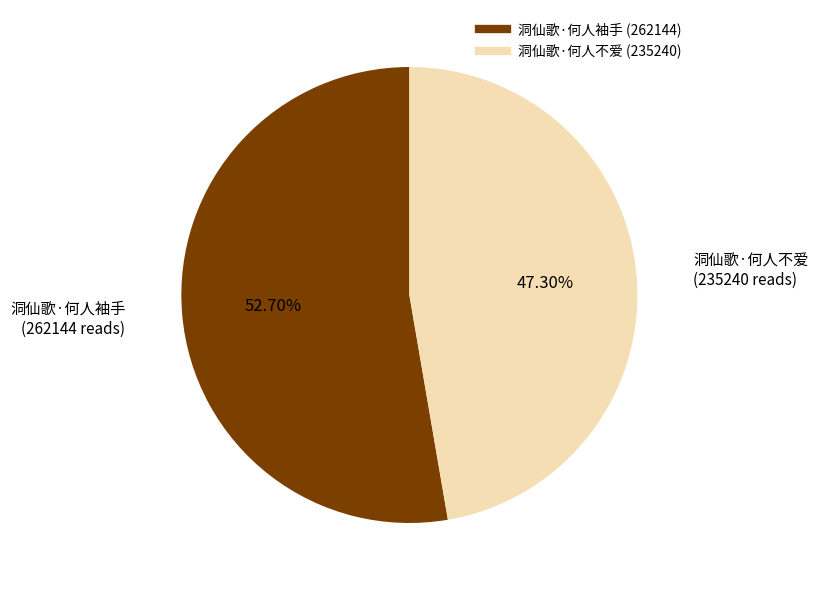

Between 洞仙歌·何人不爱 and 洞仙歌·何人袖手, which is larger?

洞仙歌·何人袖手